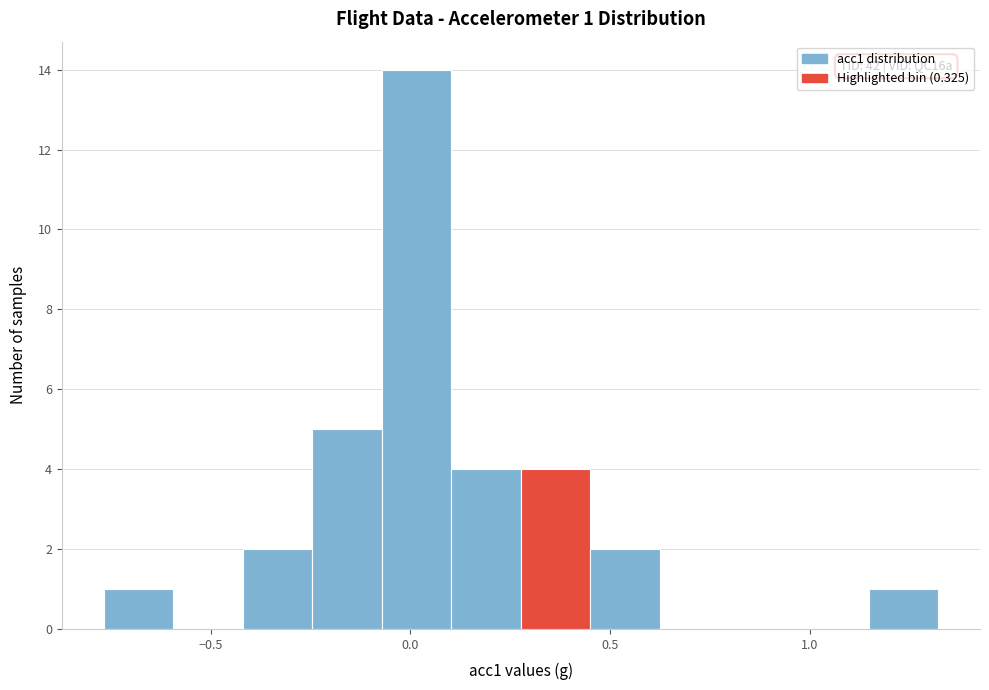

Read against the x-axis, roughly where is the centre of the tallest bar?

0.00